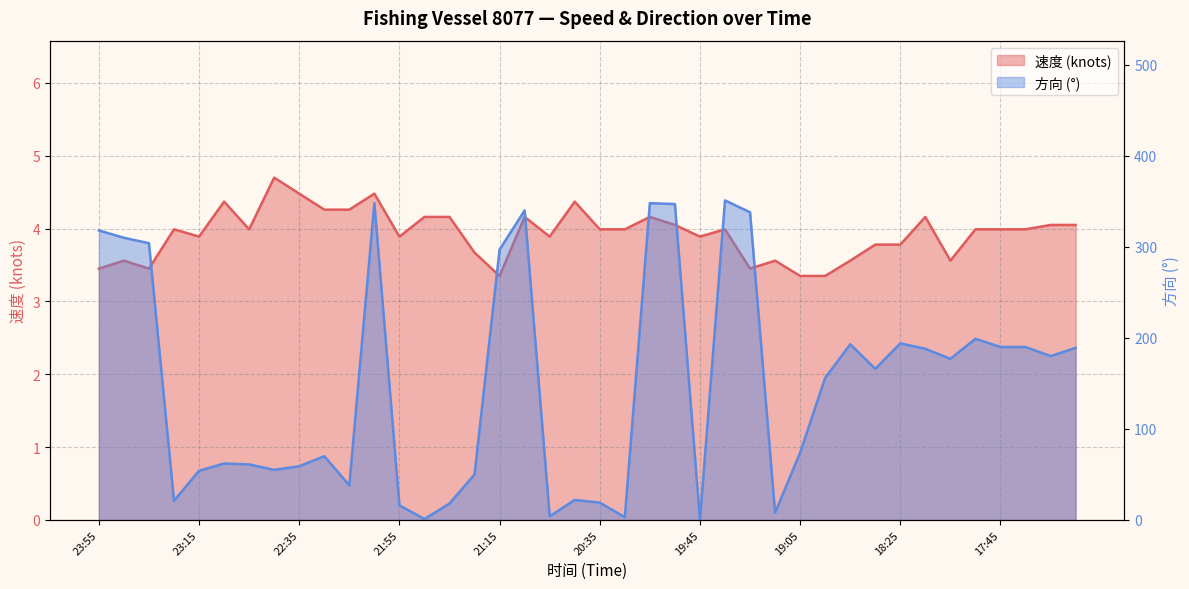

What is the difference between the highest and lowest values at 22:25?

65.7